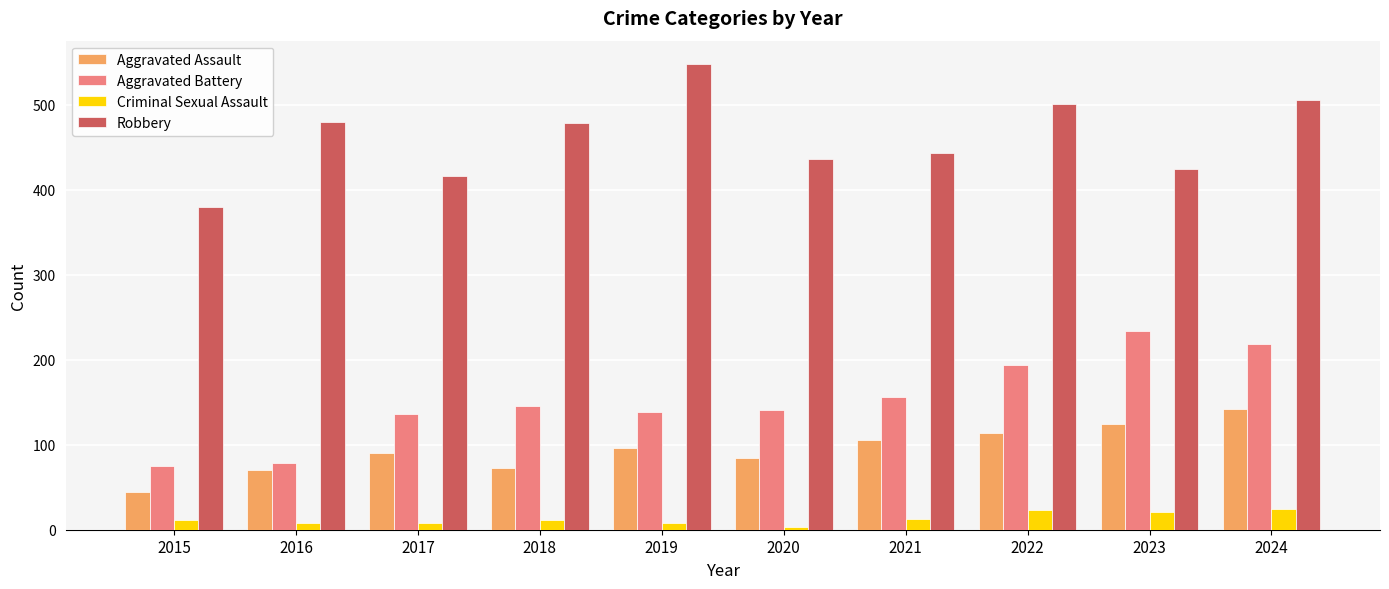

Which series has the largest total across all categories?

Robbery